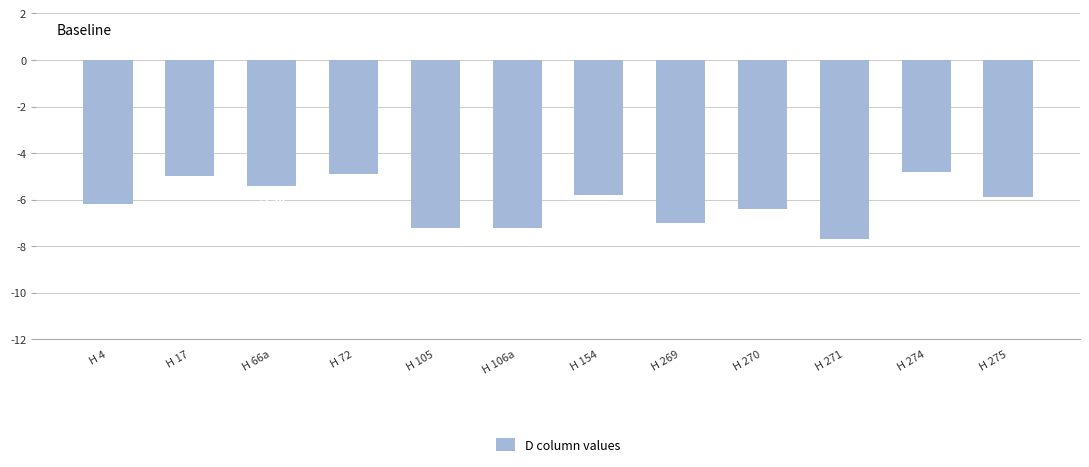

What is the change in value from H 154 to H 269?

-1.2